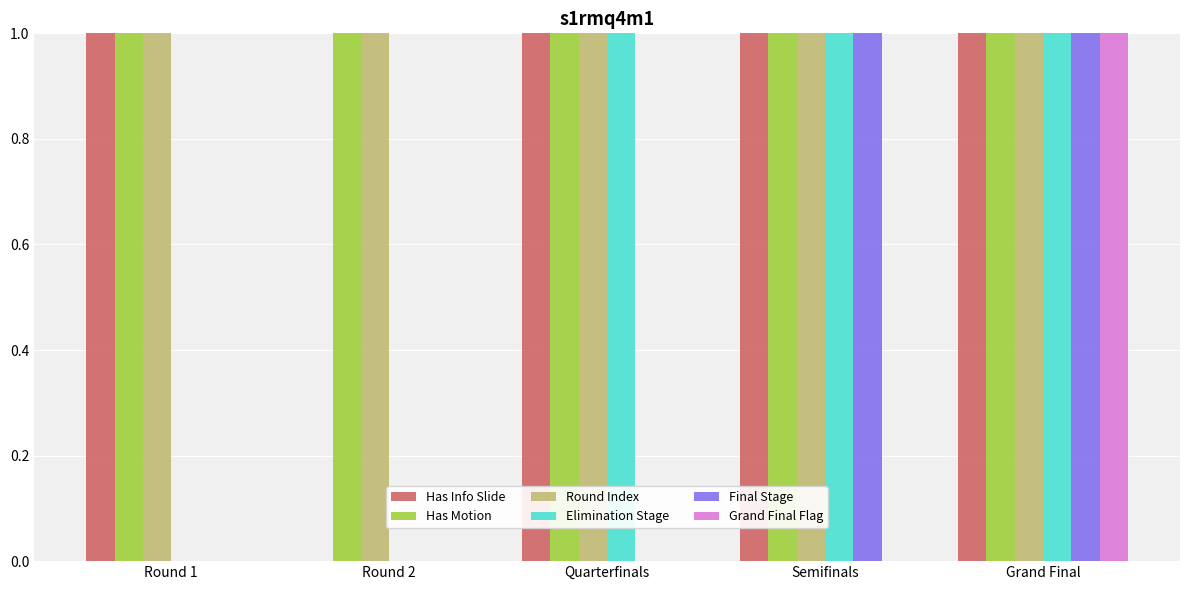

How many groups of bars are there?

5